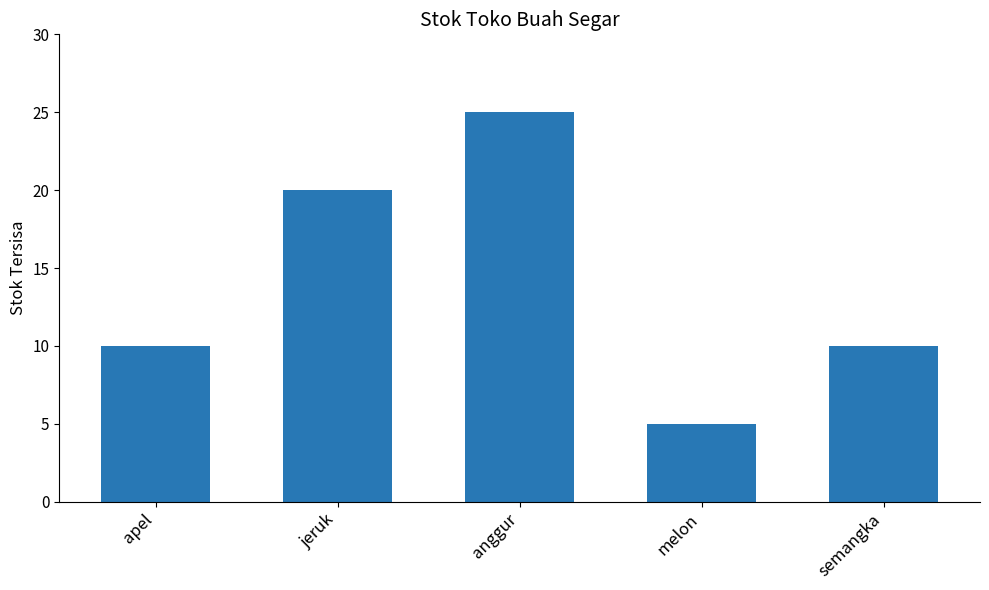

Are the bars horizontal?

No